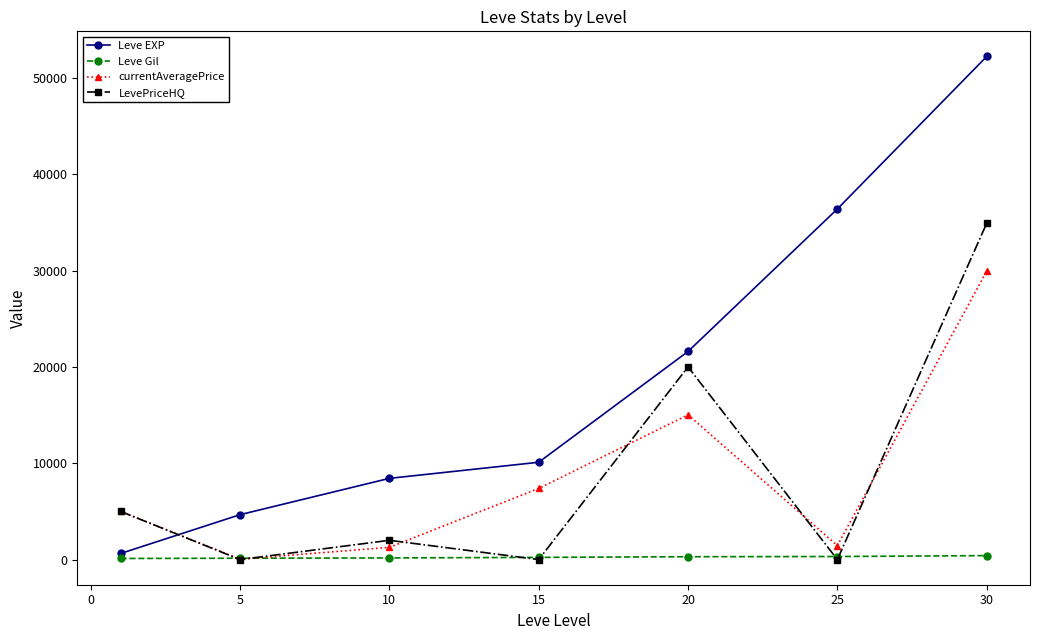

Which series has the widest spread of values?

Leve EXP